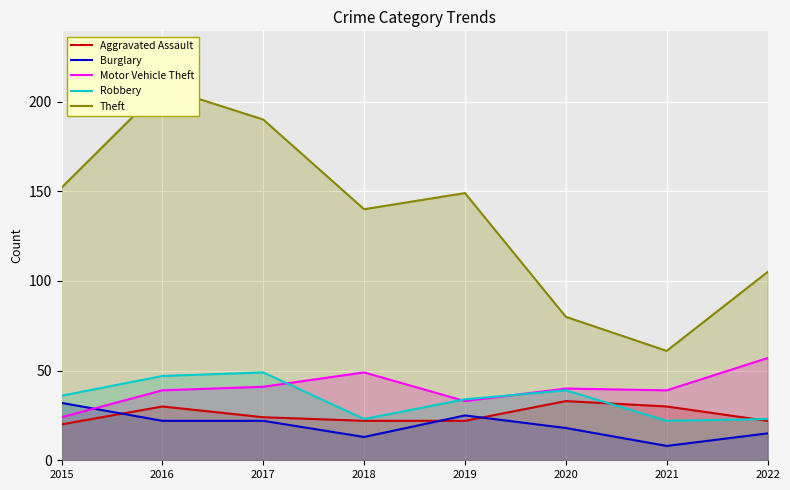

Reading right to left, what are all the values shown in this chart?

Aggravated Assault: 22	30	33	22	22	24	30	20
Burglary: 15	8	18	25	13	22	22	32
Motor Vehicle Theft: 57	39	40	33	49	41	39	24
Robbery: 23	22	39	34	23	49	47	36
Theft: 105	61	80	149	140	190	208	152